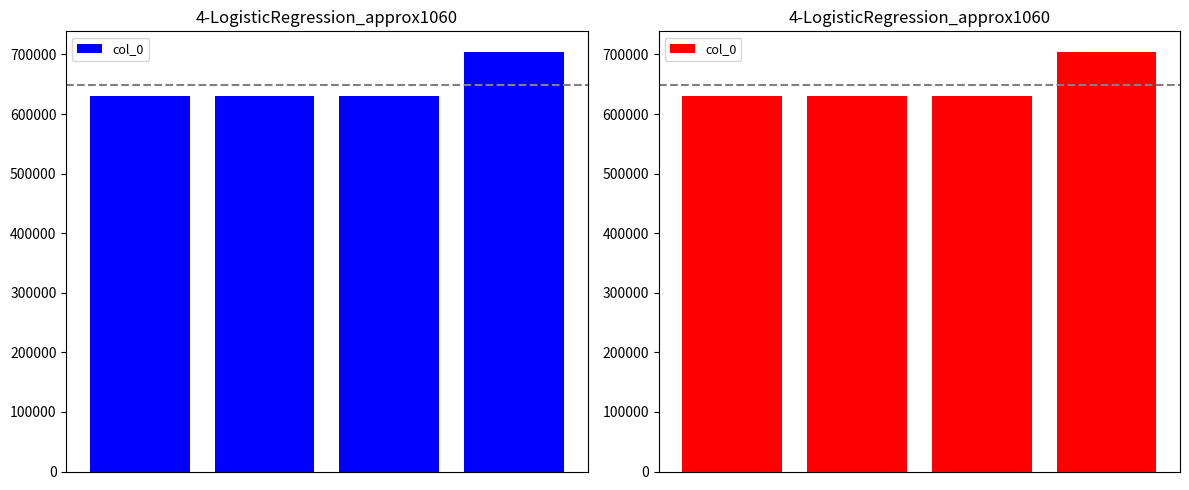

At which label does the data first exceed 631121?

3